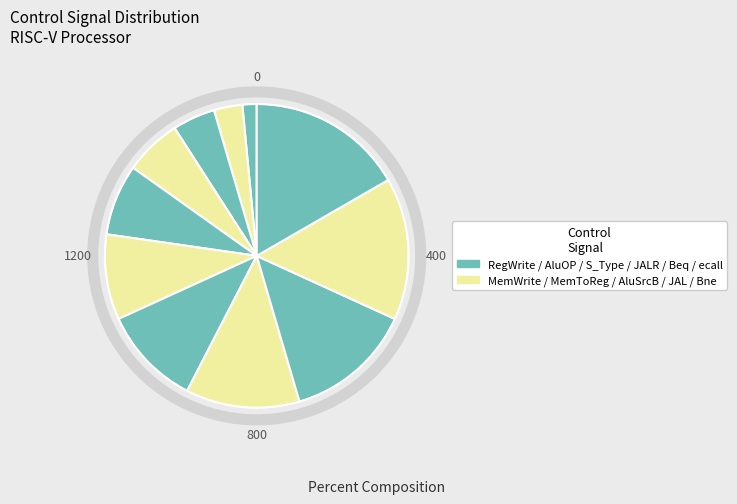

Count the number of slices in the pie.

11